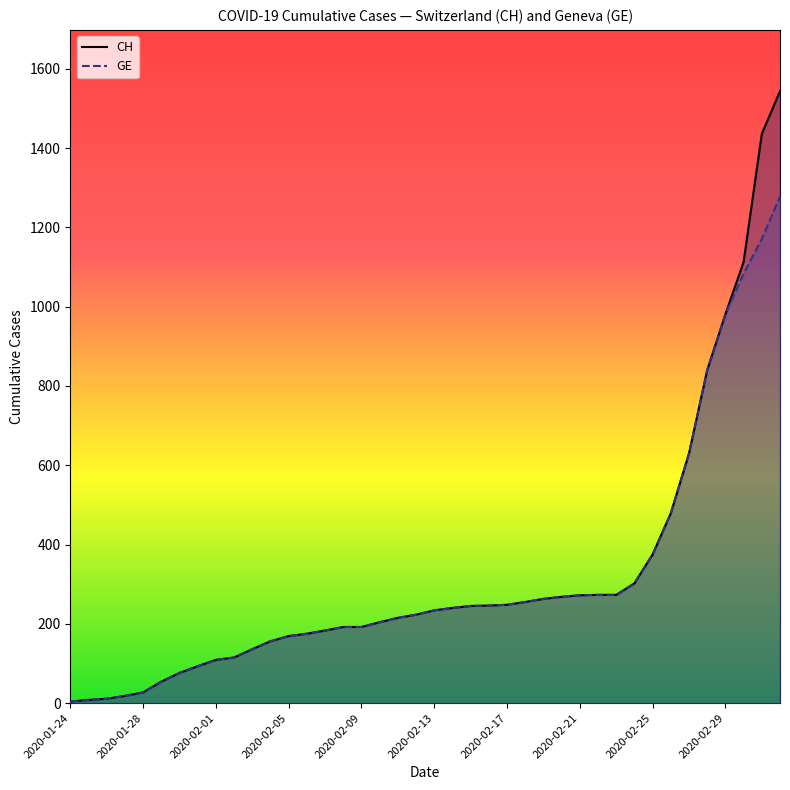

True or false: CH and GE intersect in this chart.

False